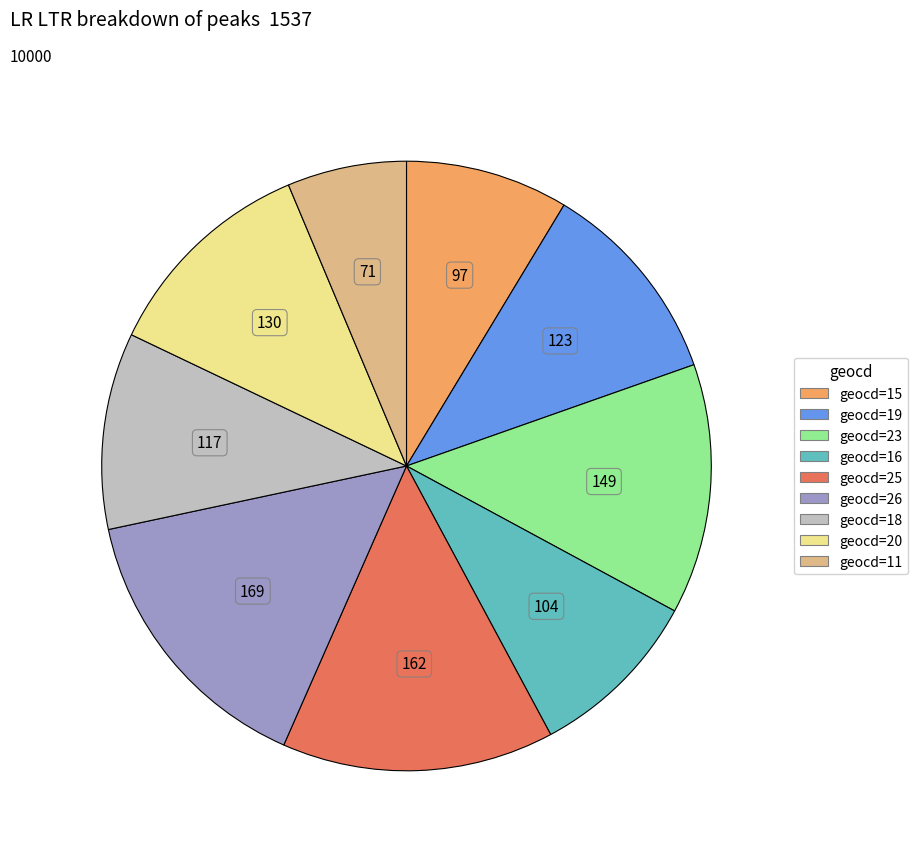

Is there a majority slice in this chart?

No